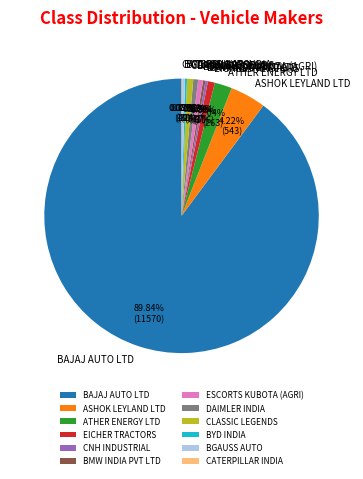

Between DAIMLER INDIA and ASHOK LEYLAND LTD, which is larger?

ASHOK LEYLAND LTD